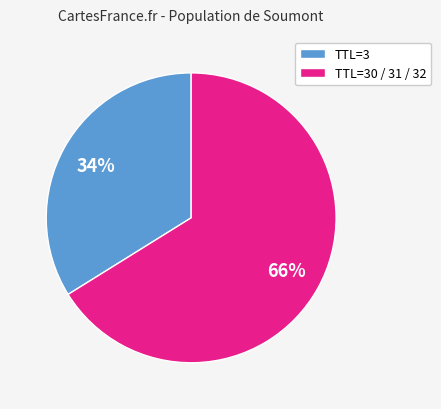

What is the majority slice?

TTL=30 / 31 / 32